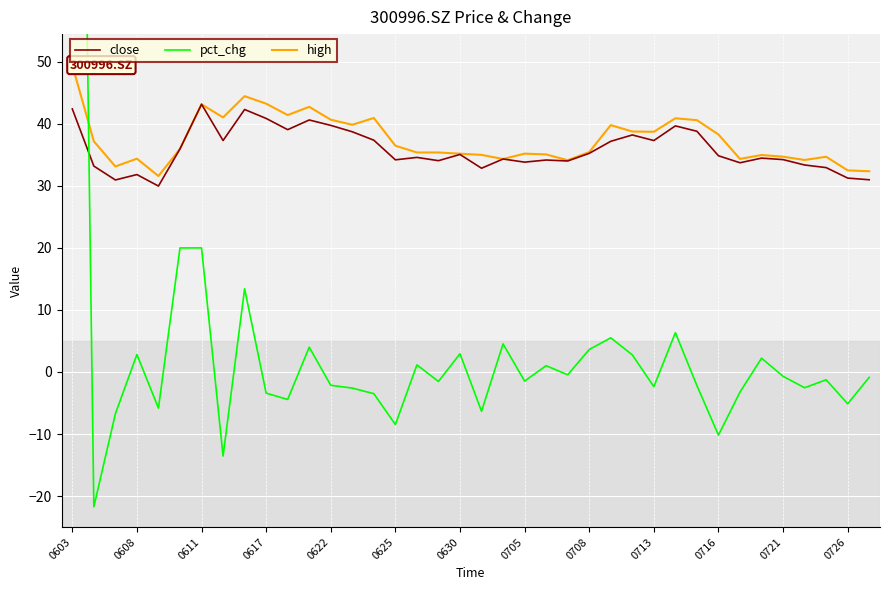

Which series has the largest total across all categories?

high